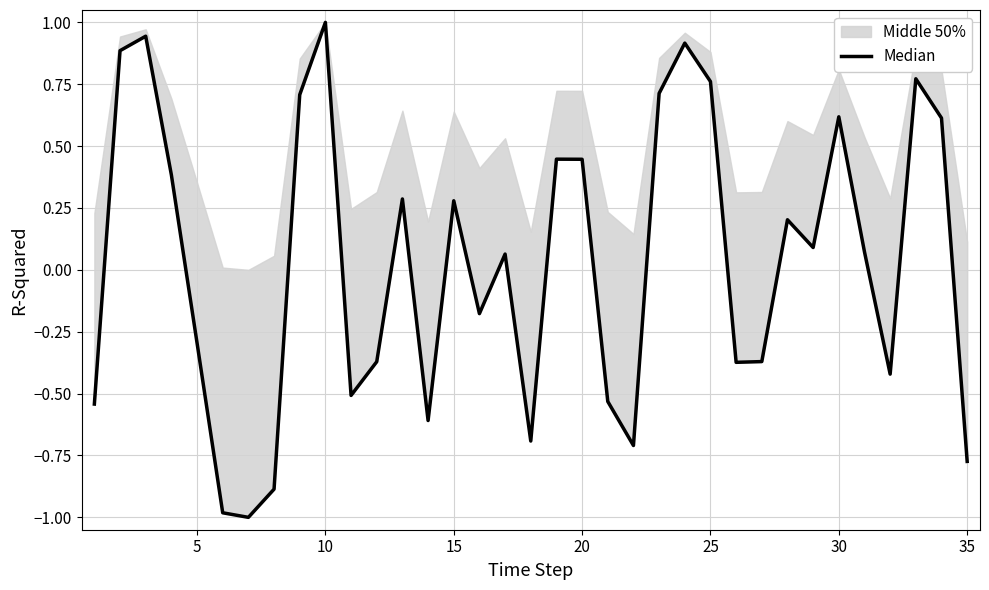

What is the greatest value displayed?

1.0